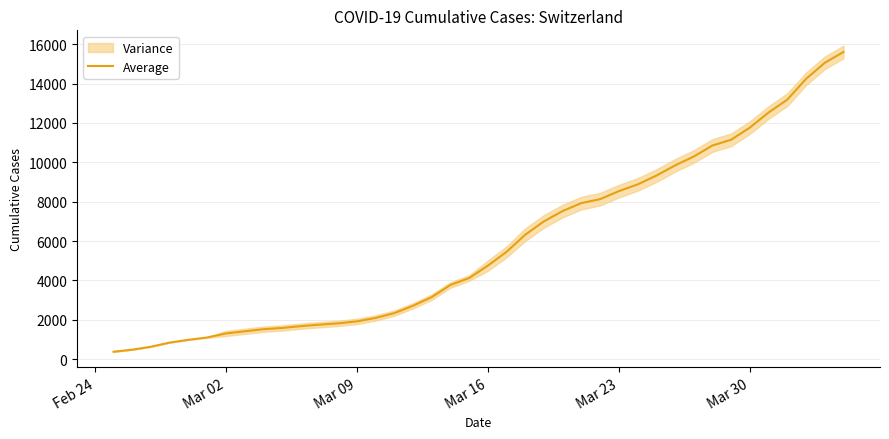

What is the maximum value shown in the chart?

15605.0